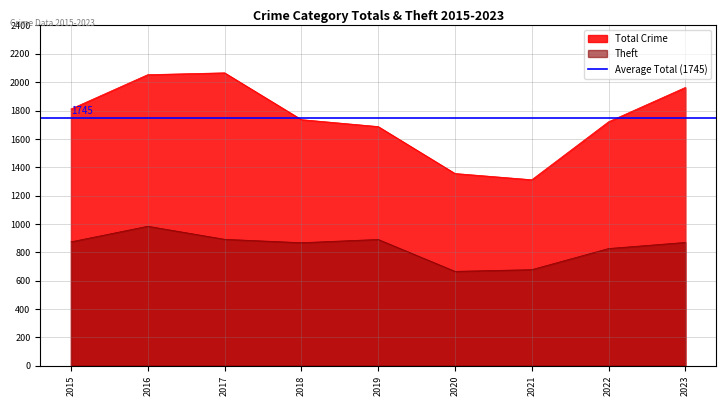

Reading left to right, transcribe all the data shown in this chart.

Theft: 874	984	892	868	891	666	678	827	870
Total: 1811	2053	2066	1736	1687	1356	1312	1721	1963